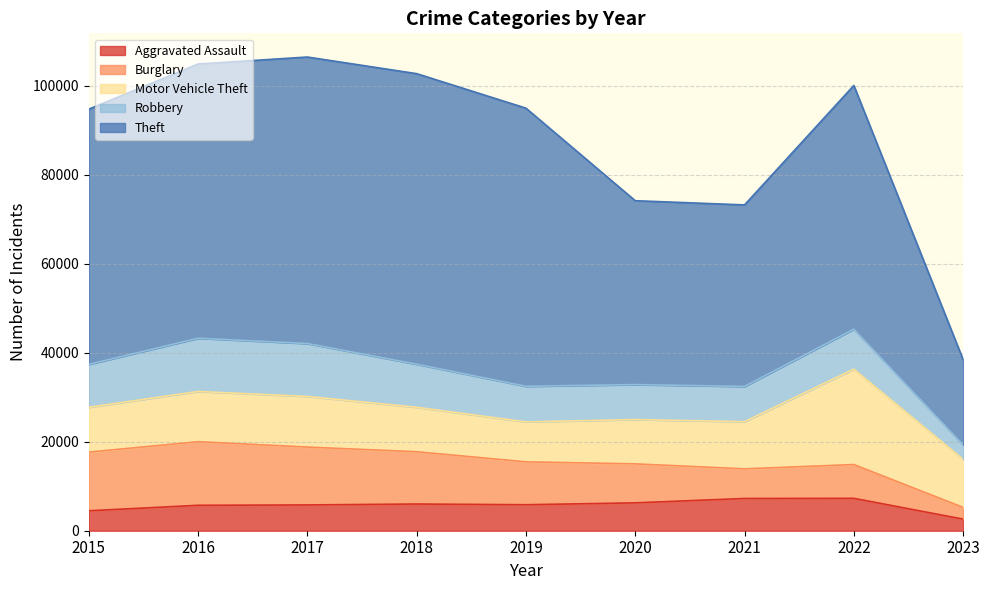

What are all the series names shown in the legend?

Aggravated Assault, Burglary, Motor Vehicle Theft, Robbery, Theft